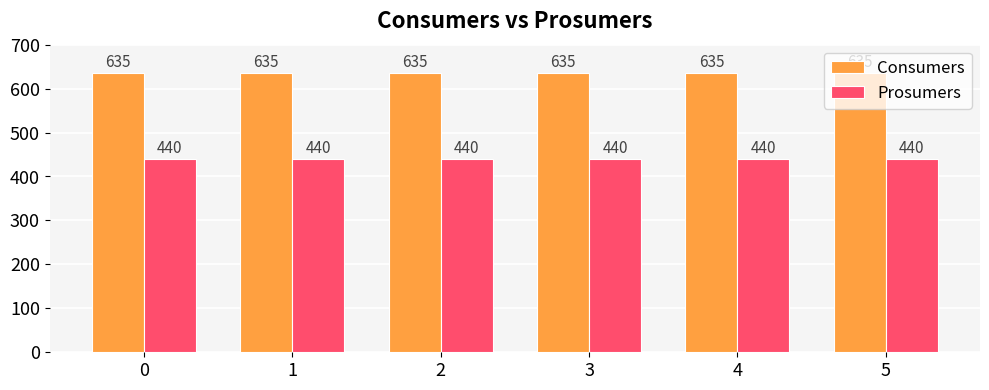

What is the difference between the highest and lowest values at 5?

195